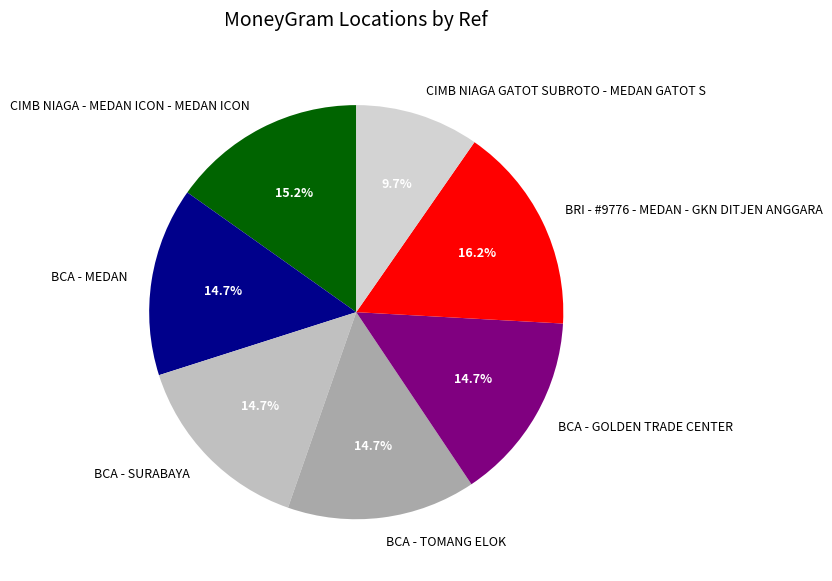

To the nearest percent, what percentage of the pie is BCA - TOMANG ELOK?

15%